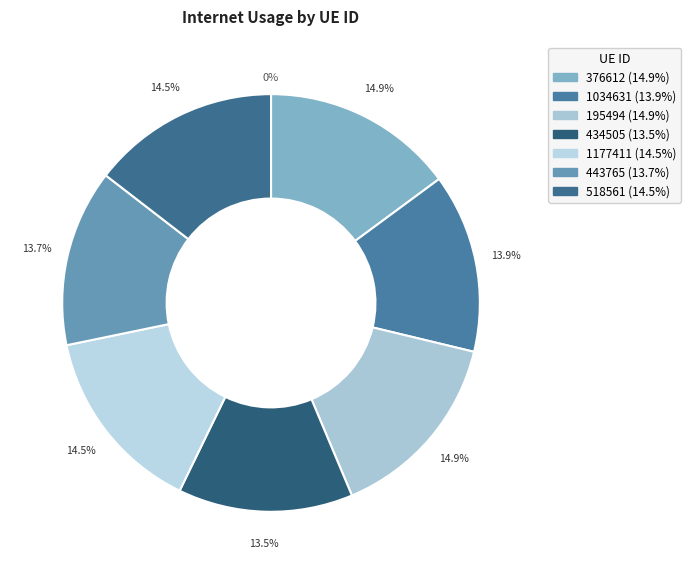

To the nearest percent, what is the difference between the largest and smallest slice percentages?

1%